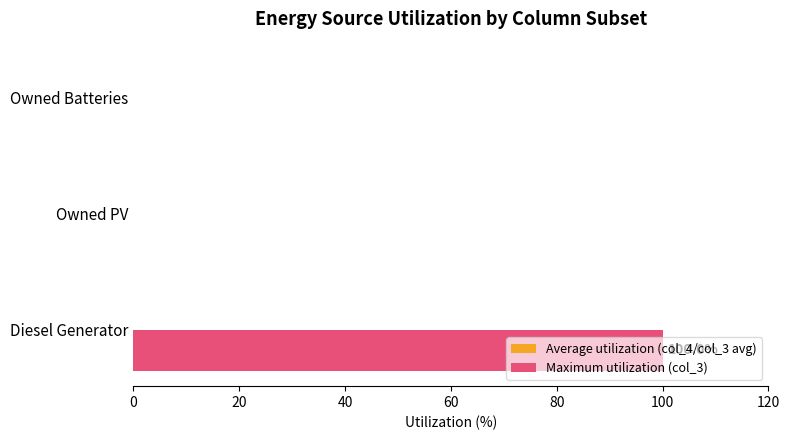

The value at Owned Batteries is 70. True or false?

False